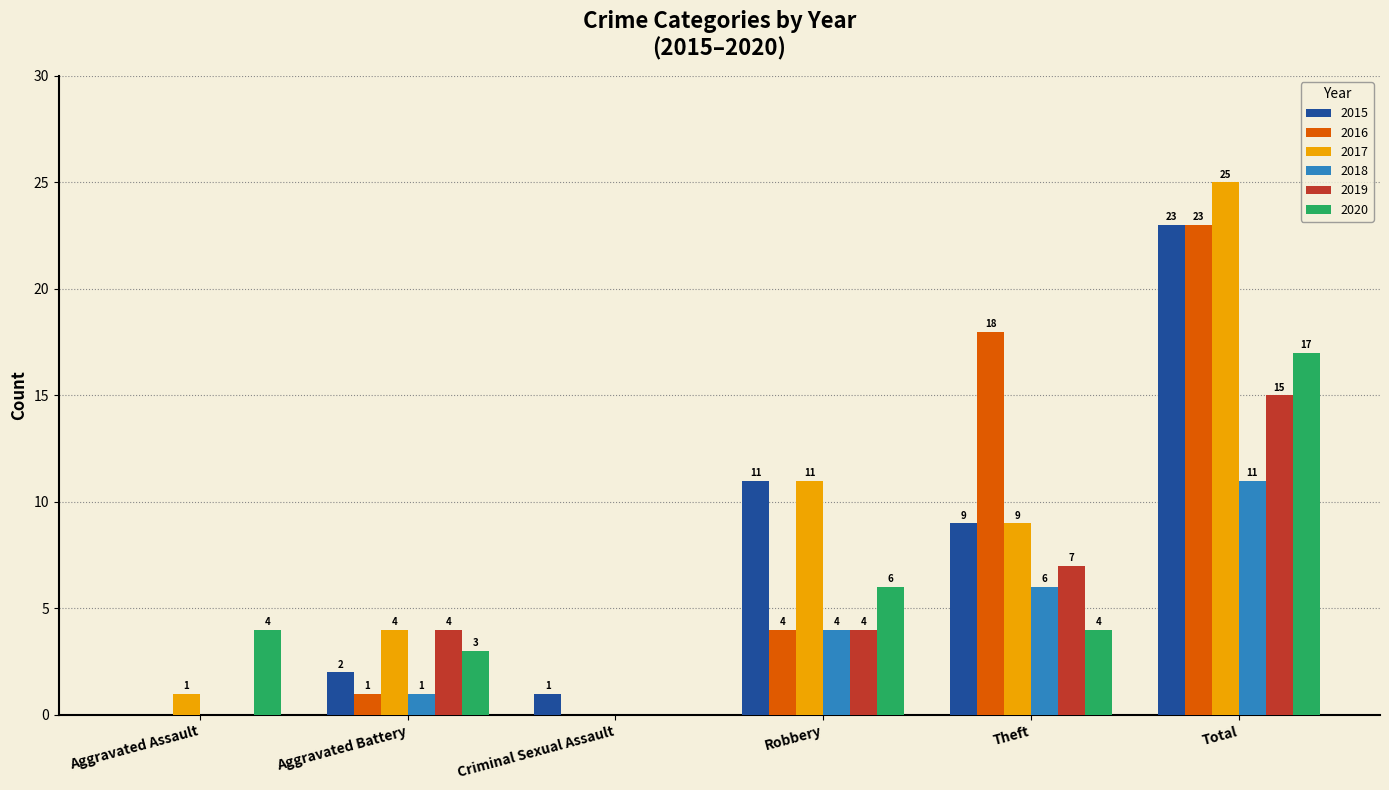

Which category has the highest value in the 2017 series?

Total